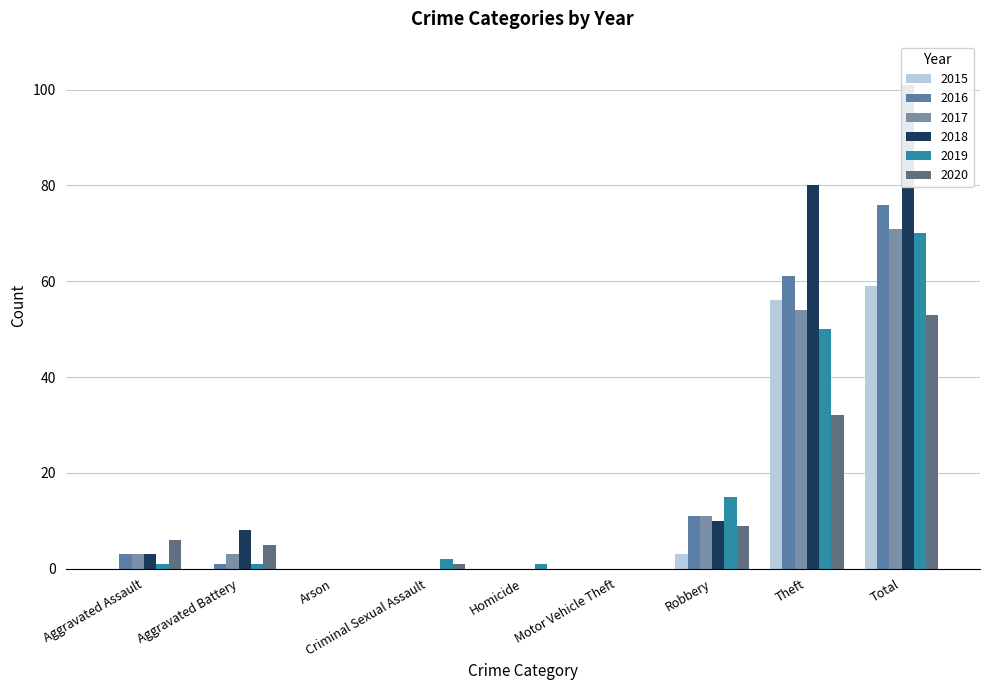

What is the label of the 3rd bar from the left?

Arson